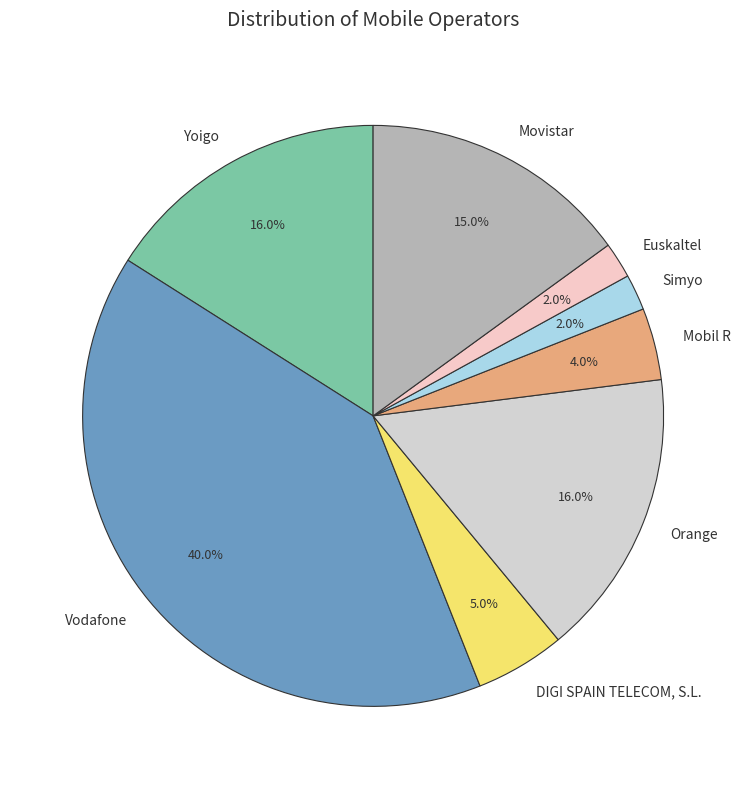

Which slice is the largest?

Vodafone